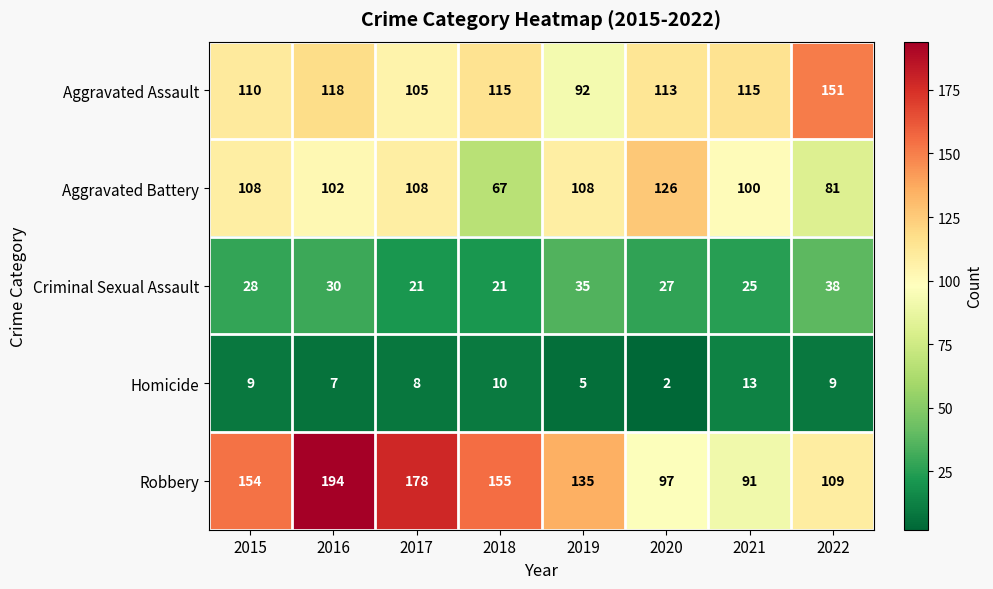

What is the total value across all series at 2016?

451